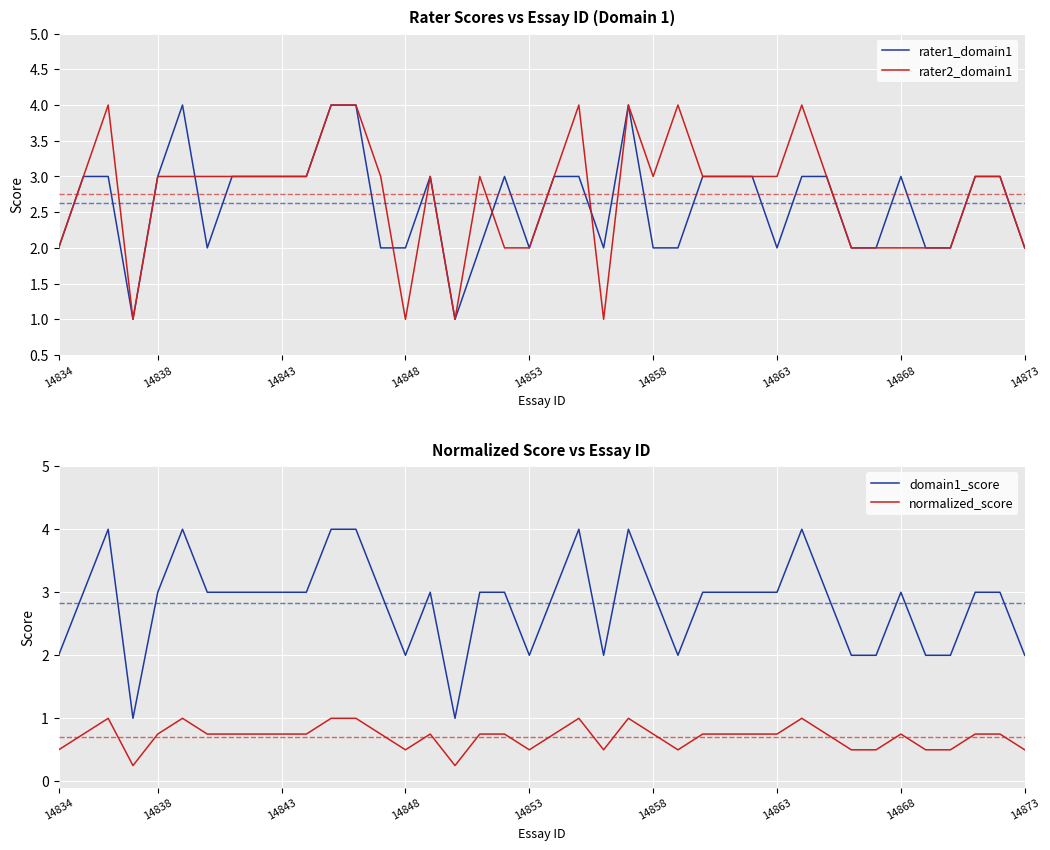

Is it true that rater1_domain1 equals 2 at 14834?

True